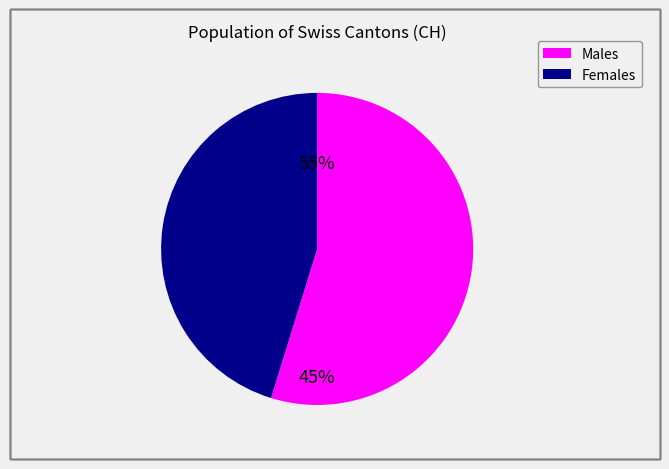

Rank the series by their maximum value, from lowest to highest.

Females, Males